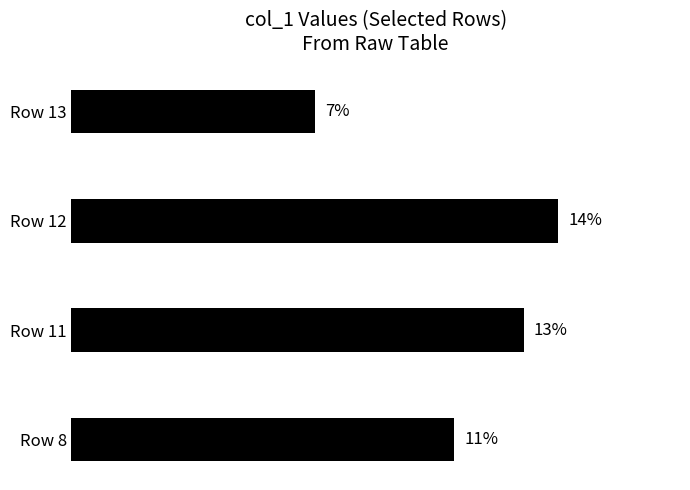

List the labels in order of value, largest first.

Row 12, Row 11, Row 8, Row 13